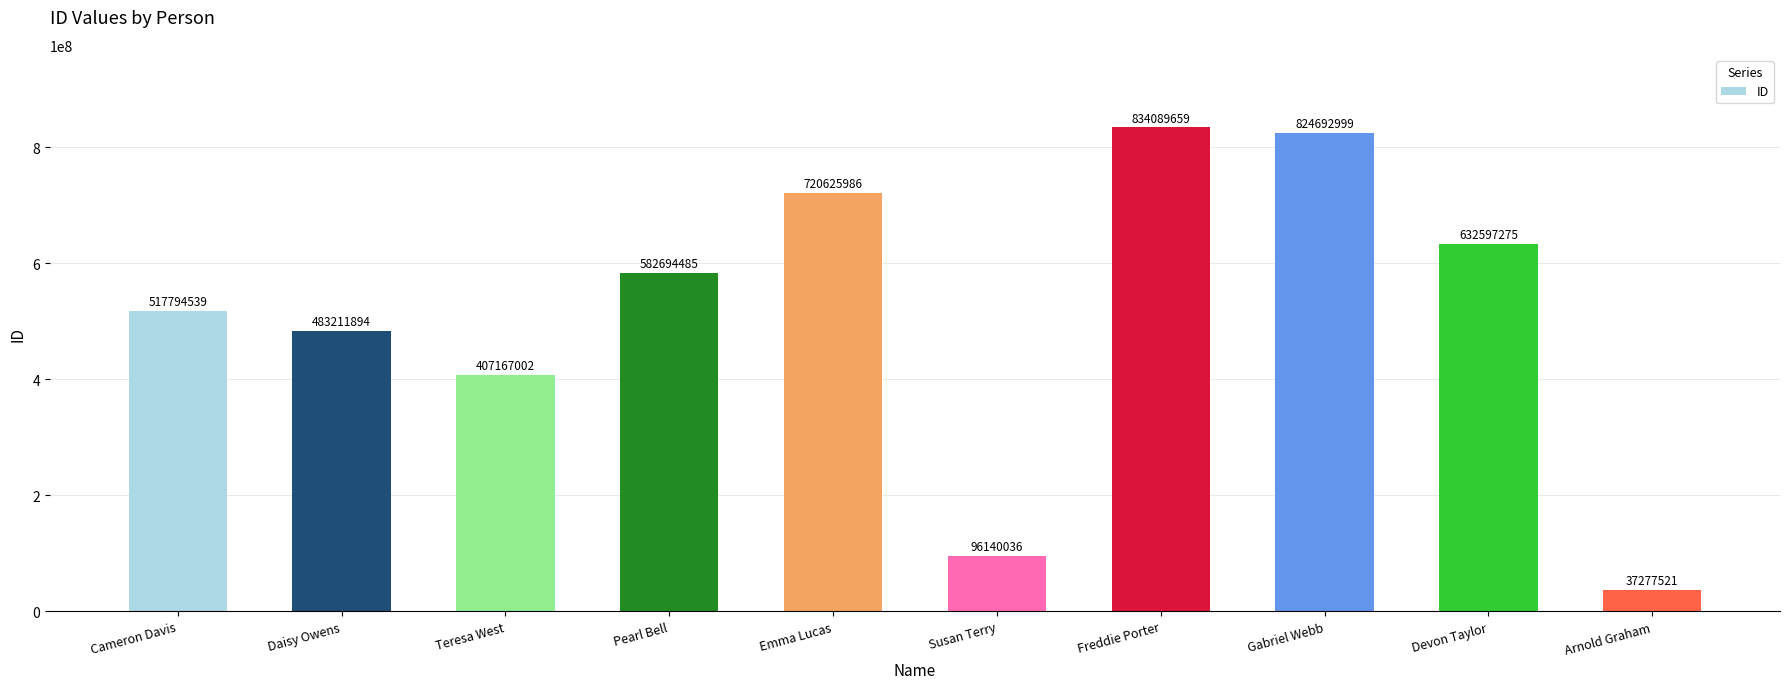

The value at Susan Terry is 96140036. True or false?

True